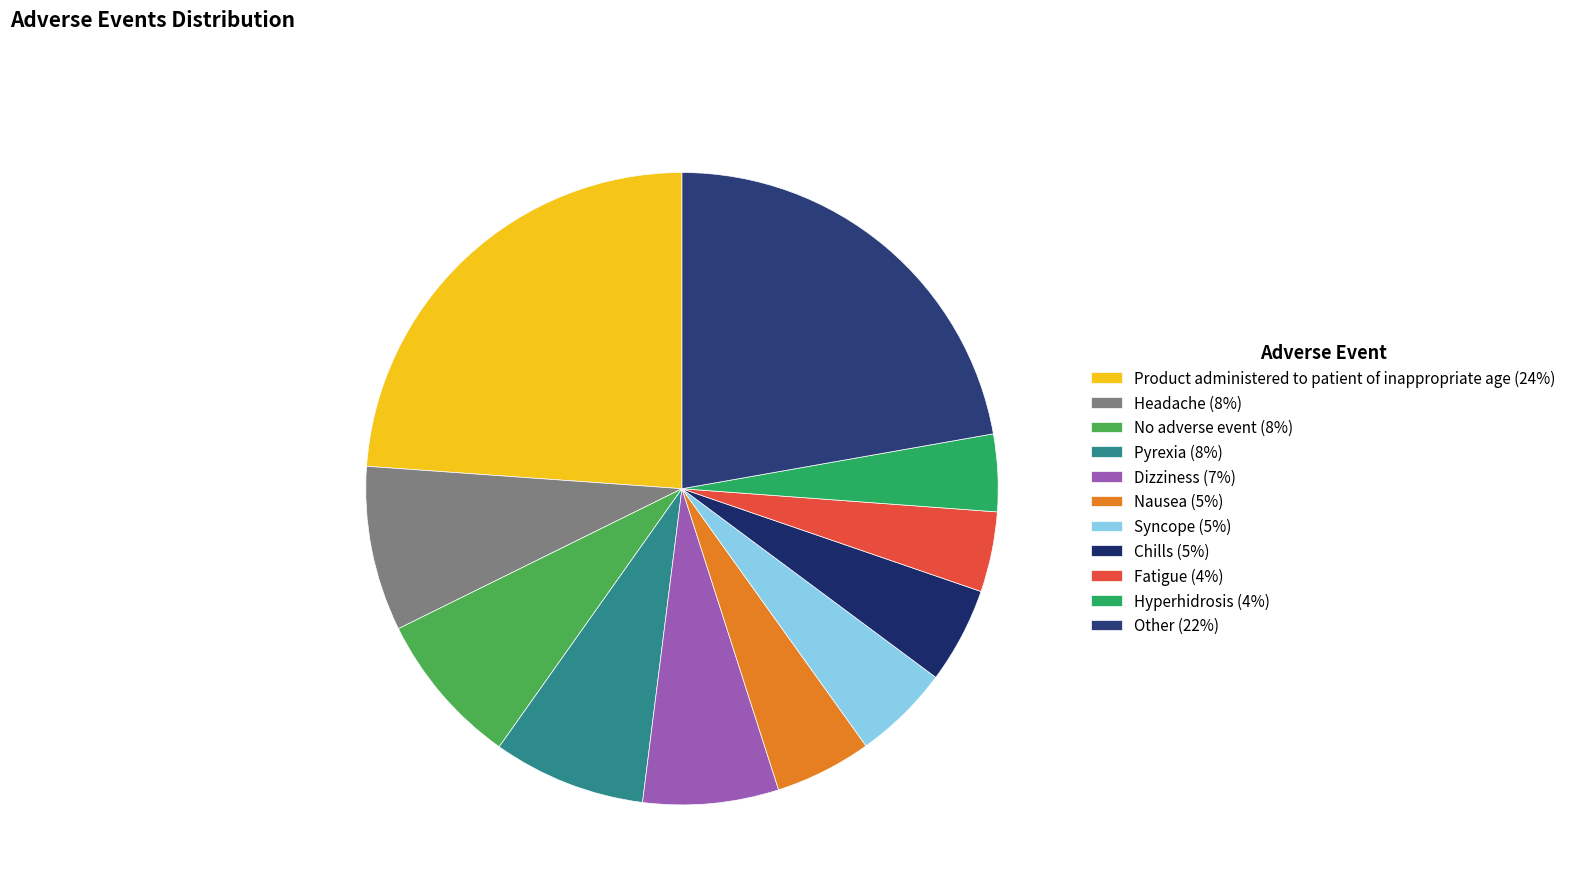

Count the number of slices in the pie.

11